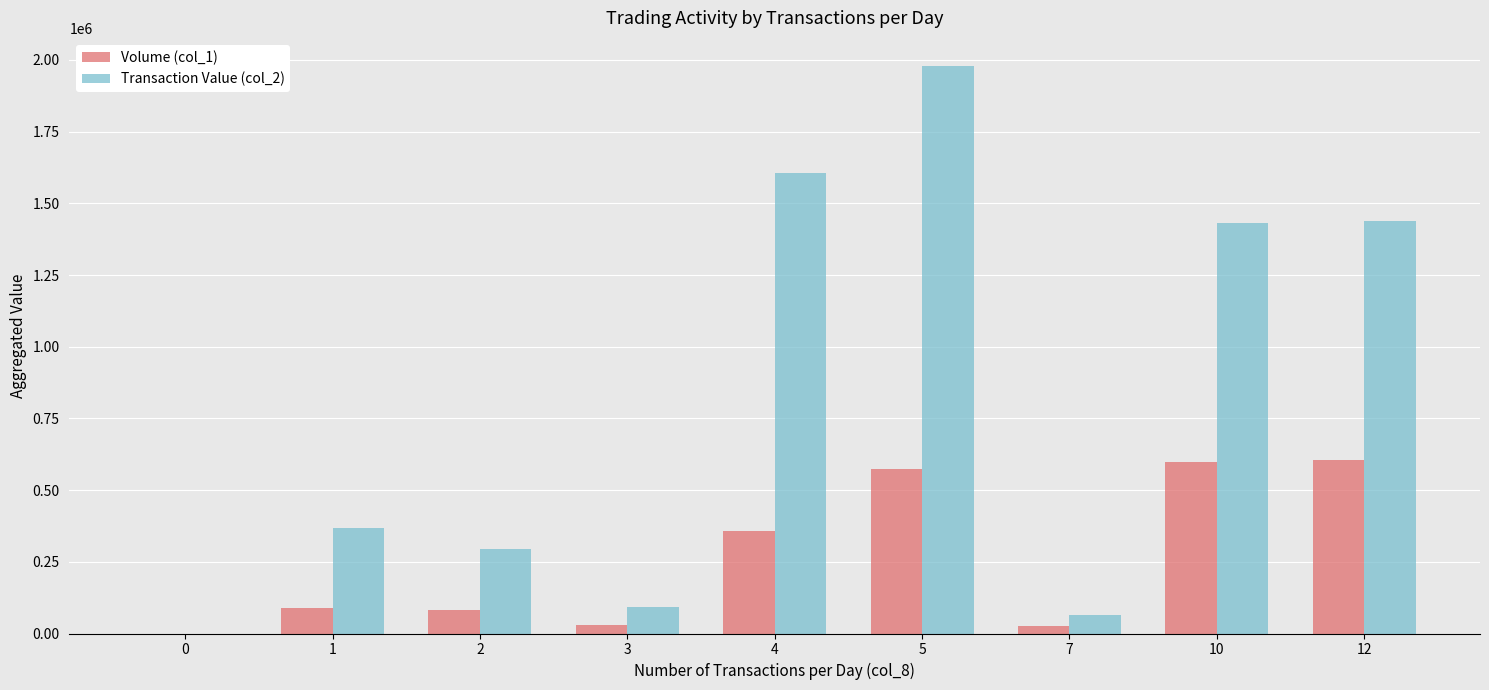

What is the approximate value of Transaction Value (col_2) at 1?

368080